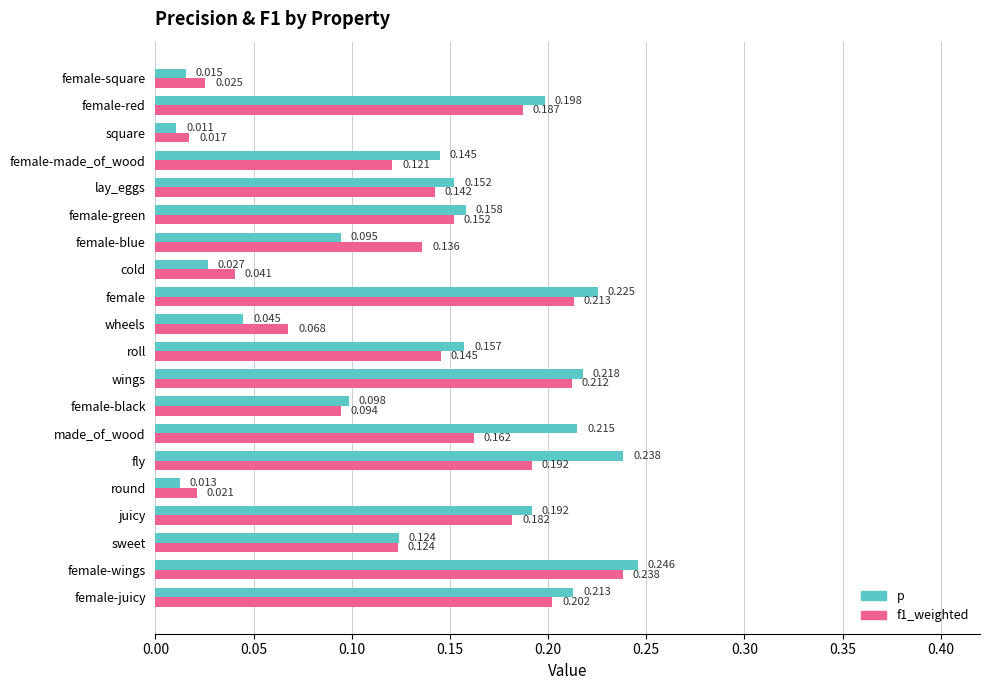

At how many categories does at least one series exceed 0?

20